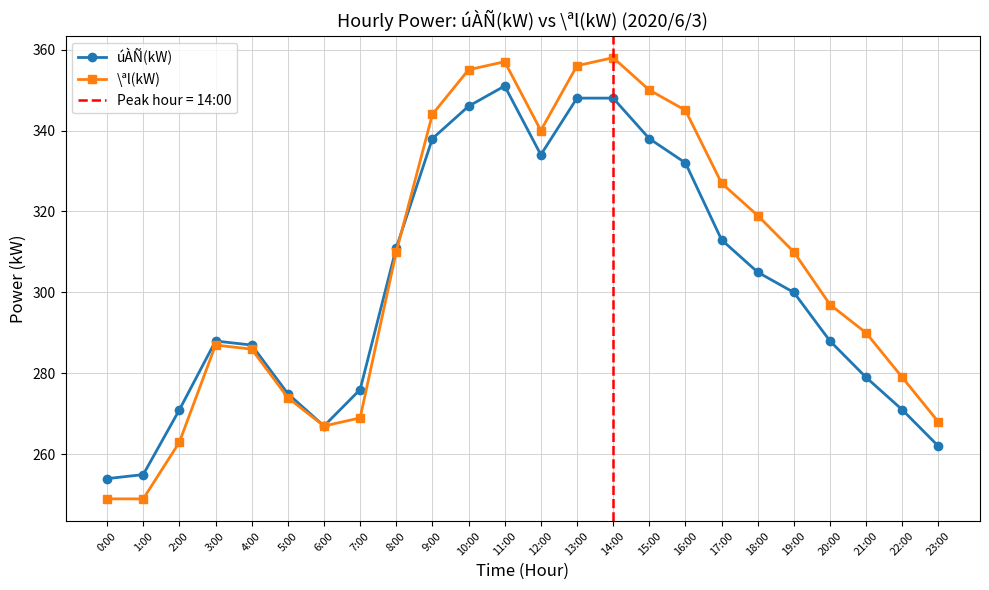

List the labels in order of \ªl(kW) value, largest first.

14:00, 11:00, 13:00, 10:00, 15:00, 16:00, 9:00, 12:00, 17:00, 18:00, 8:00, 19:00, 20:00, 21:00, 3:00, 4:00, 22:00, 5:00, 7:00, 23:00, 6:00, 2:00, 0:00, 1:00